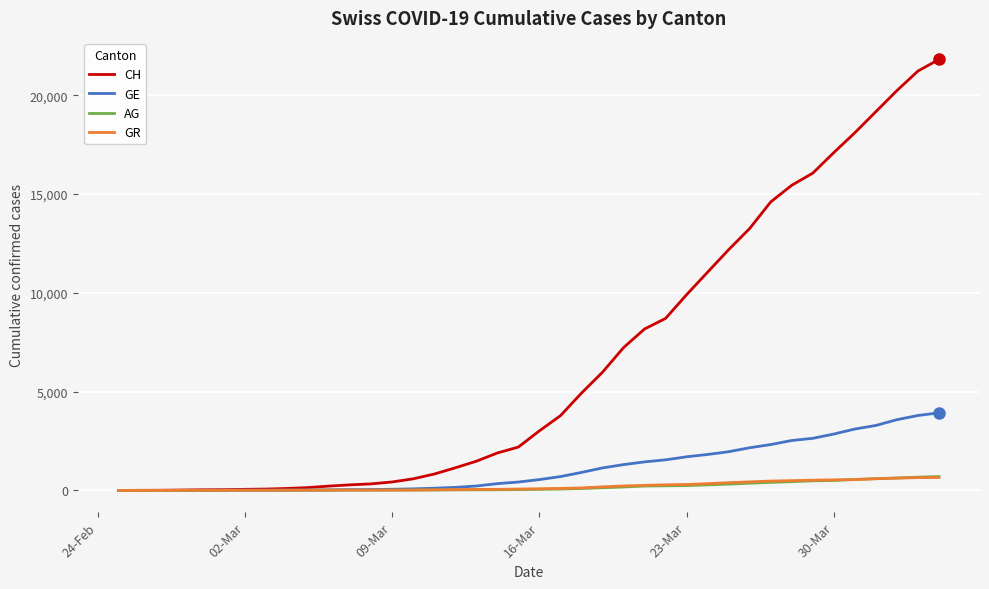

Which series has the widest spread of values?

CH